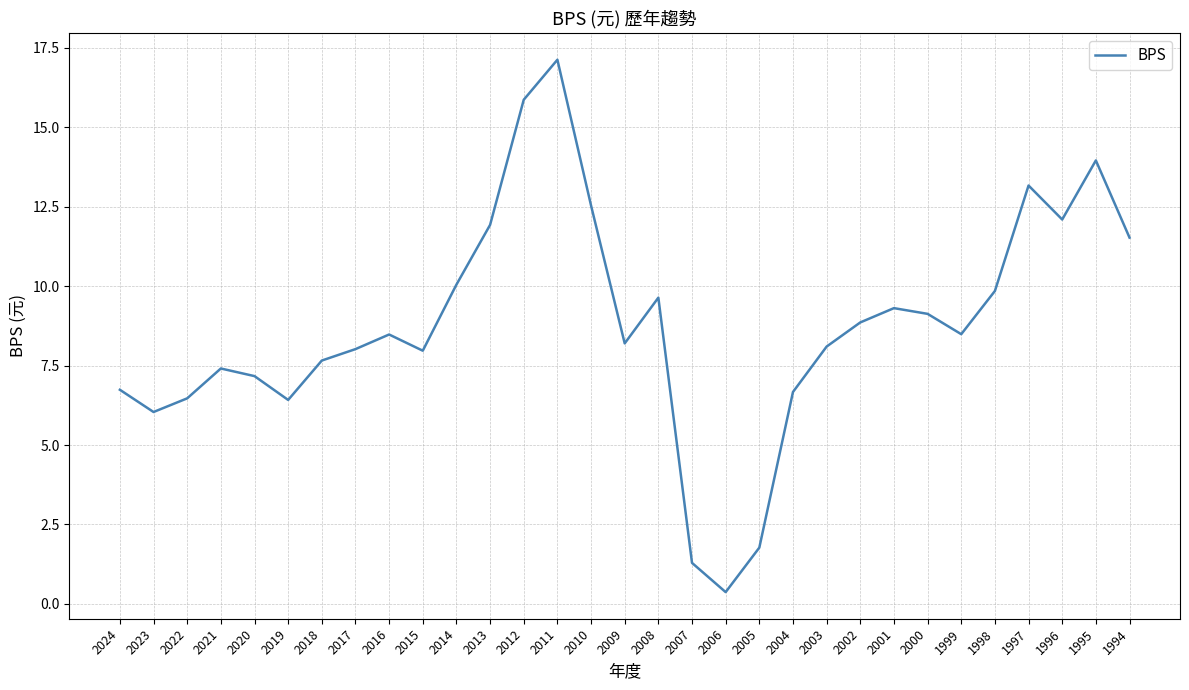

Read the value at 2016.

8.5